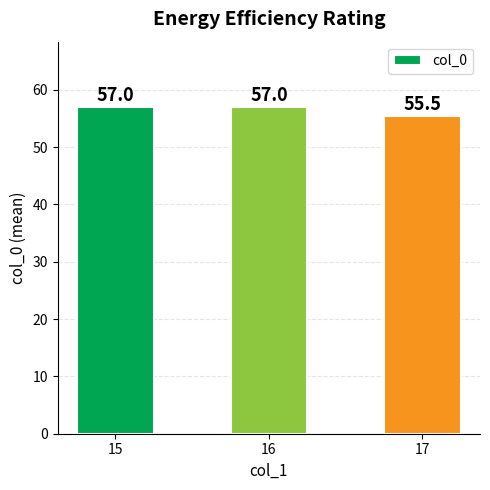

The chart shows a value of 55.5 at 17. True or false?

True